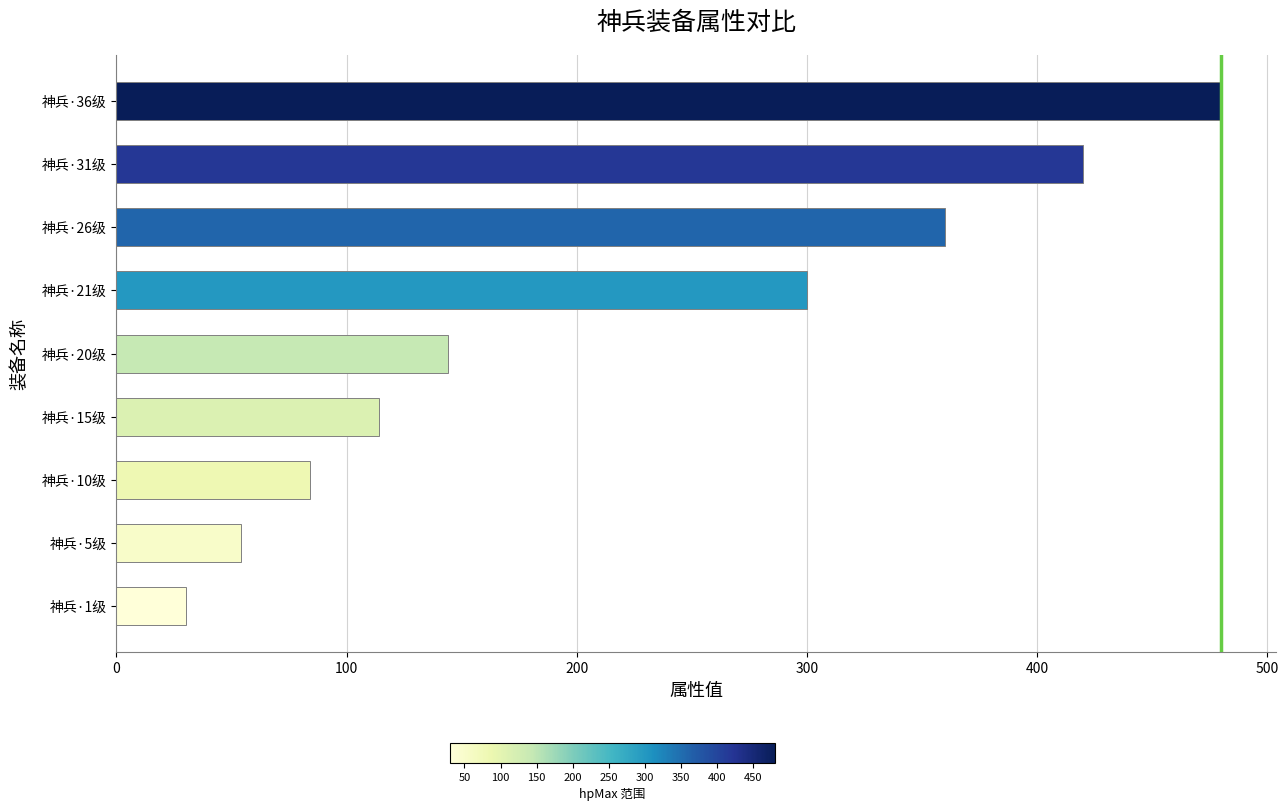

What is the average value?

221